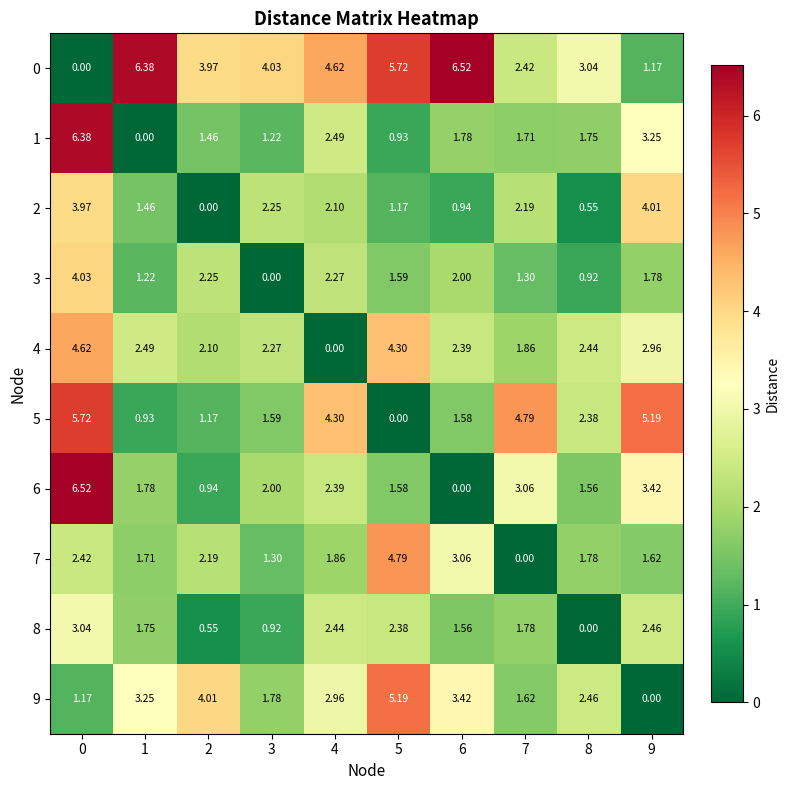

Is the value of 1 at 1 greater than the value of 9 at 5?

No